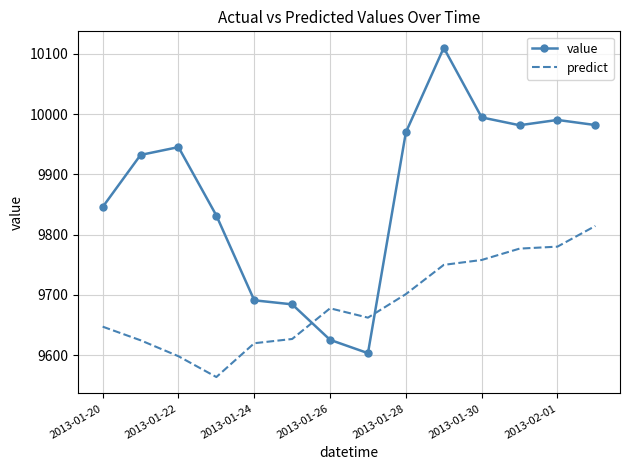

What is the difference between the maximum and minimum values in the predict series?

250.7